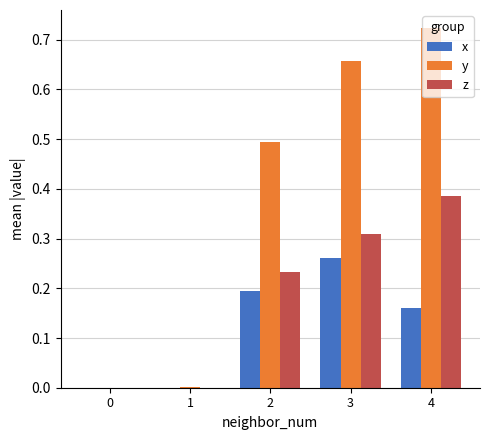

At which category is the sum across all series the highest?

4